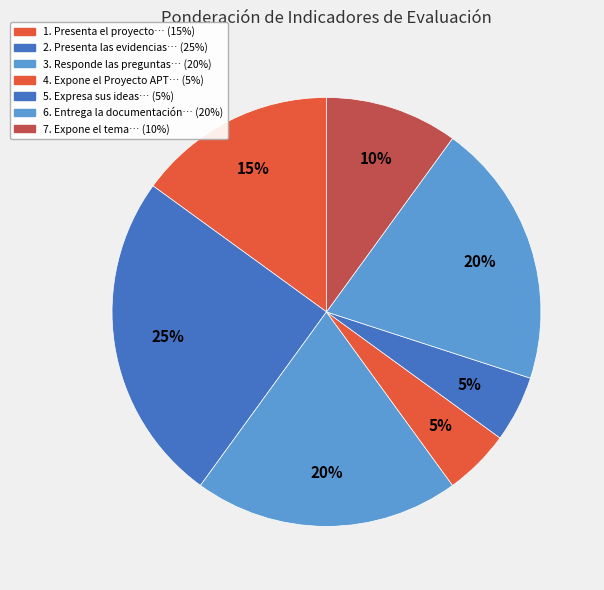

What is the largest slice in the pie chart?

2. Presenta las evidencias